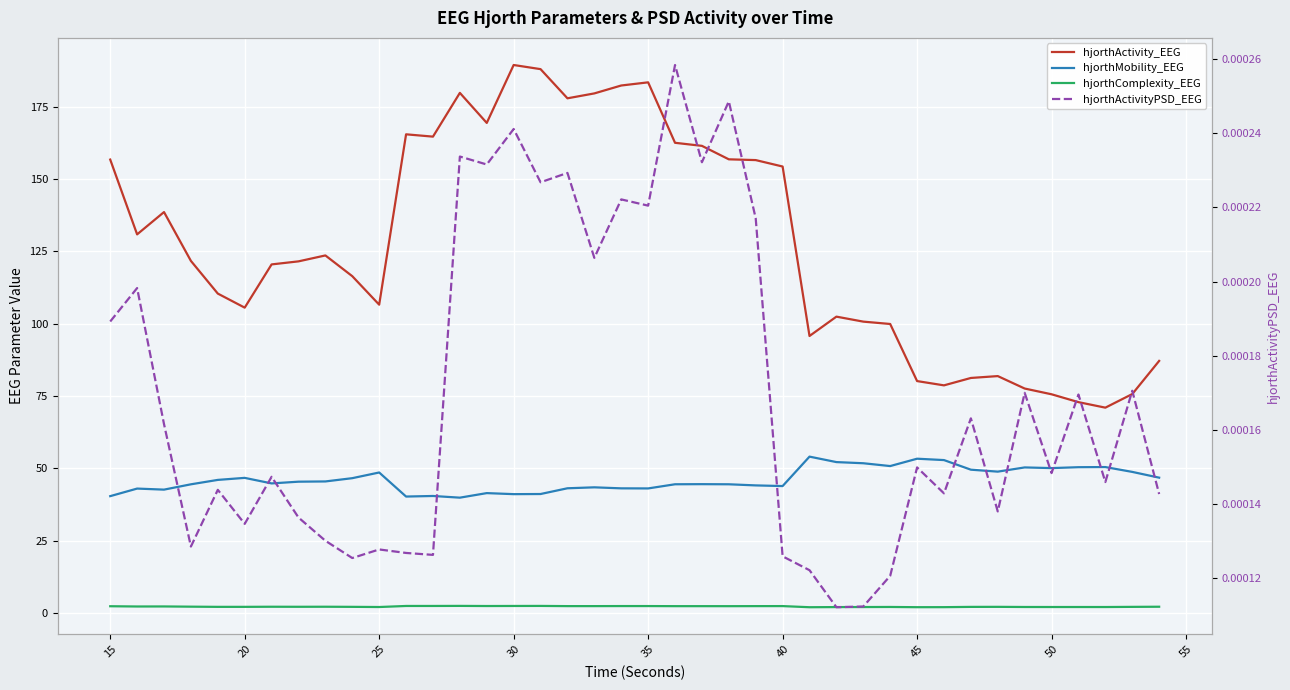

What is the difference between the maximum and minimum values in the hjorthMobility_EEG series?

14.2